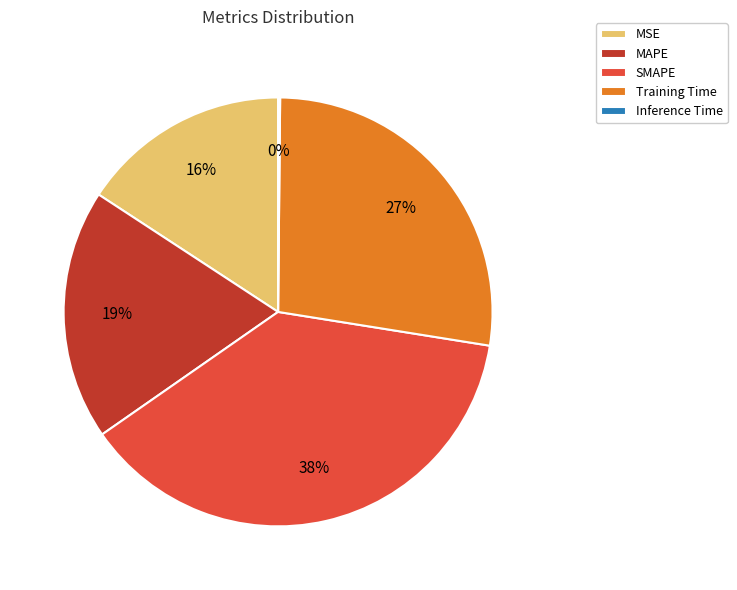

What percentage is the MSE slice, to the nearest percent?

16%